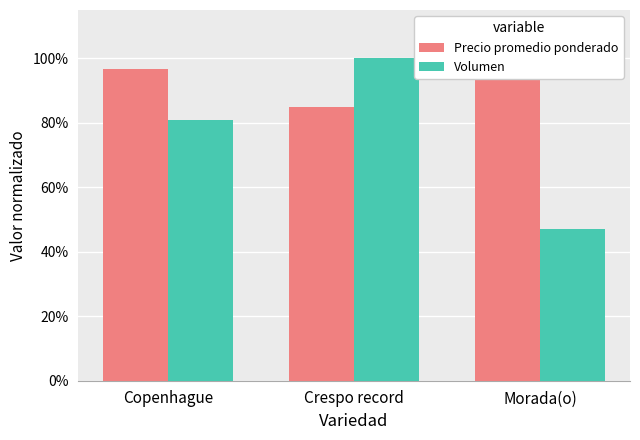

Is the value of Precio promedio ponderado at Crespo record greater than the value of Volumen at Crespo record?

No